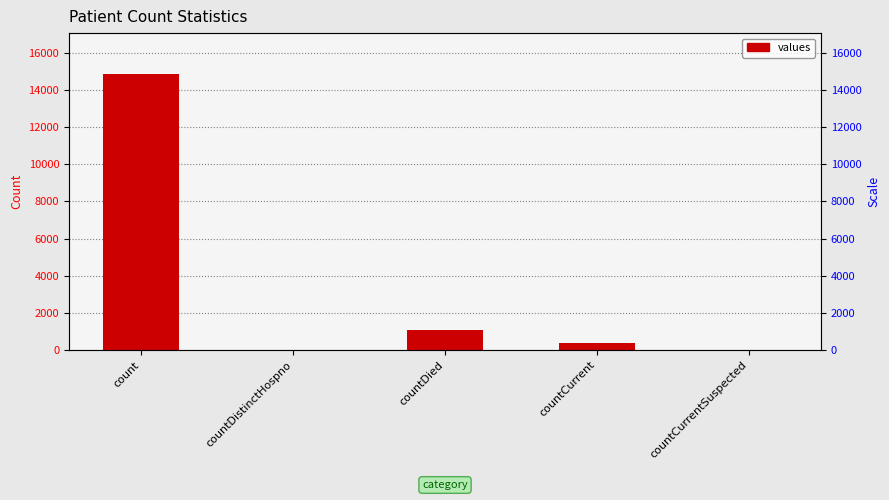

What is the difference between the maximum and minimum values?

14832